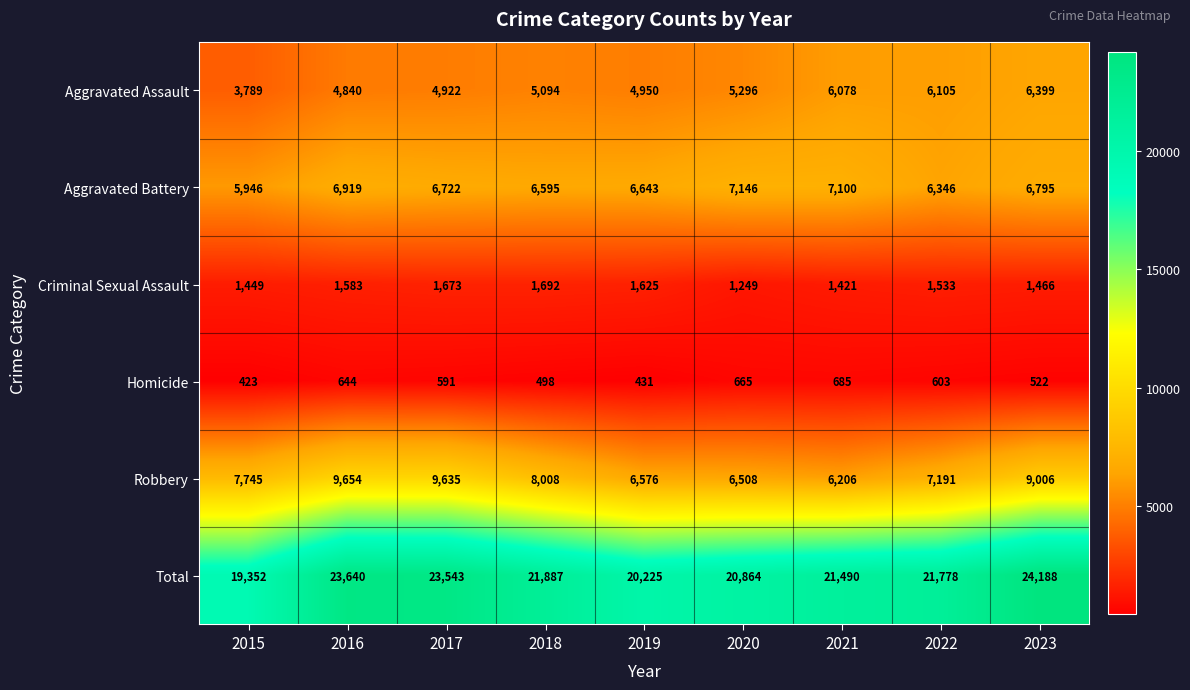

True or false: Robbery has a value of 5804 at 2016.

False